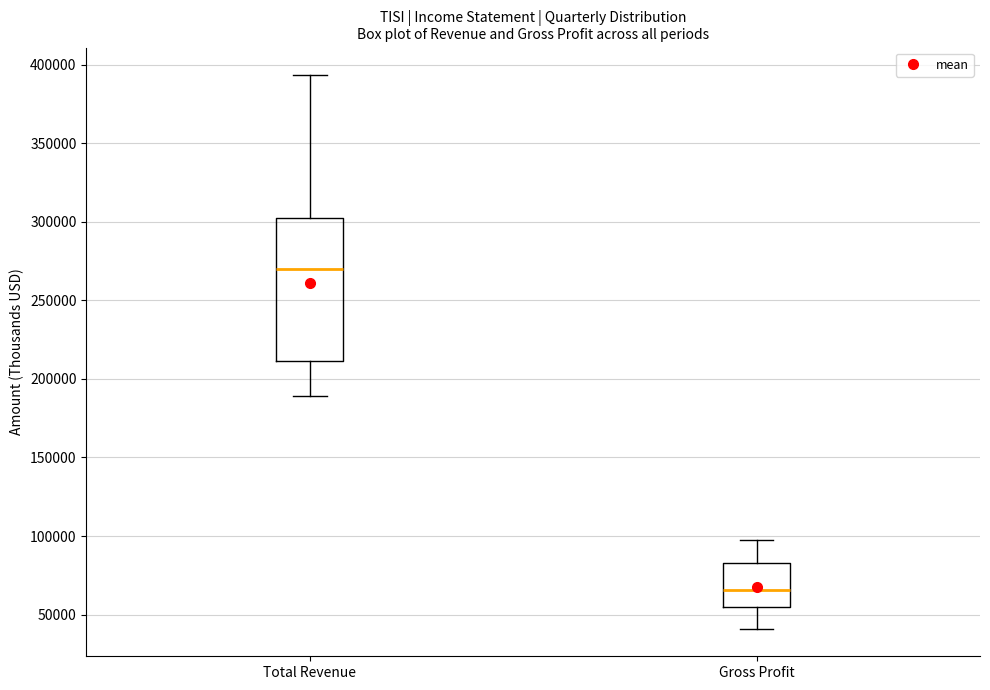

Which box's median line is the lowest?

Gross Profit